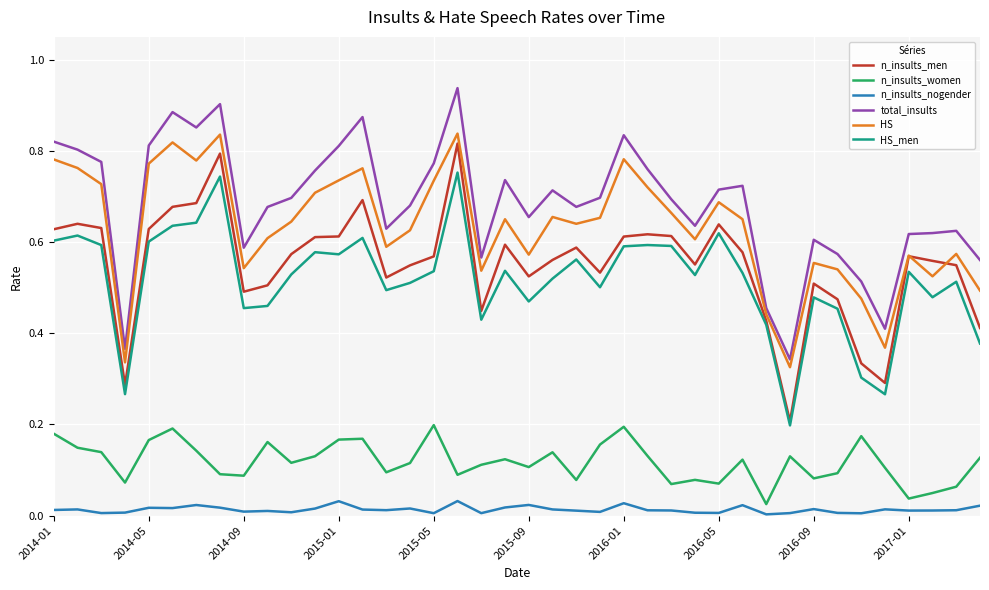

List the series in order of their peak value, highest first.

total_insults, HS, n_insults_men, HS_men, n_insults_women, n_insults_nogender